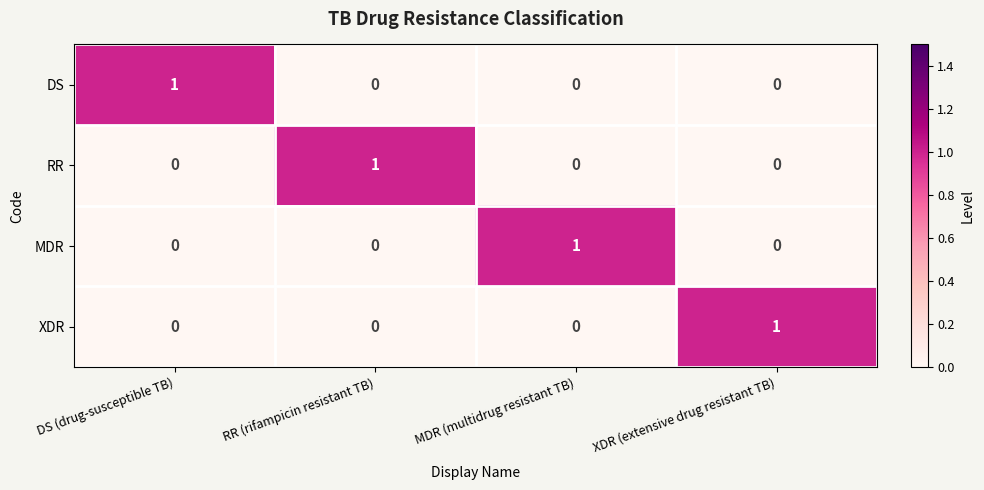

Which category has the highest value in the XDR series?

XDR (extensive drug resistant TB)